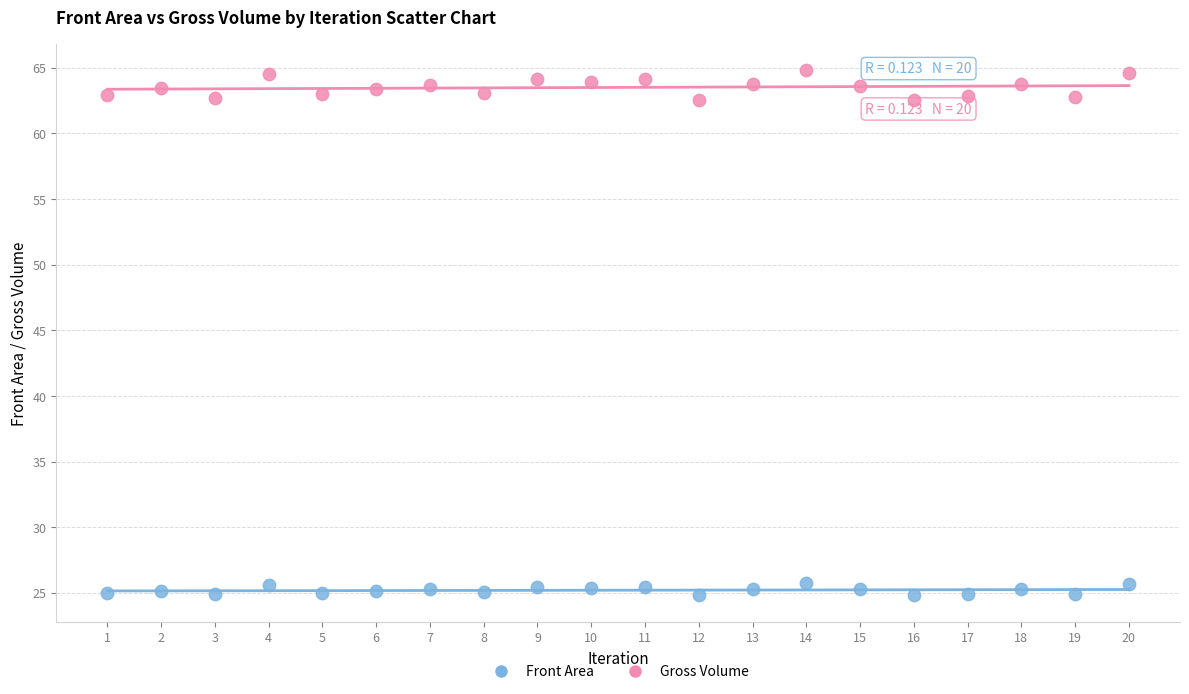

Which series reaches the maximum Y coordinate?

Gross Volume